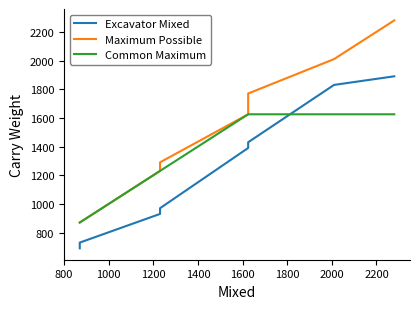

How many lines are shown in the chart?

3